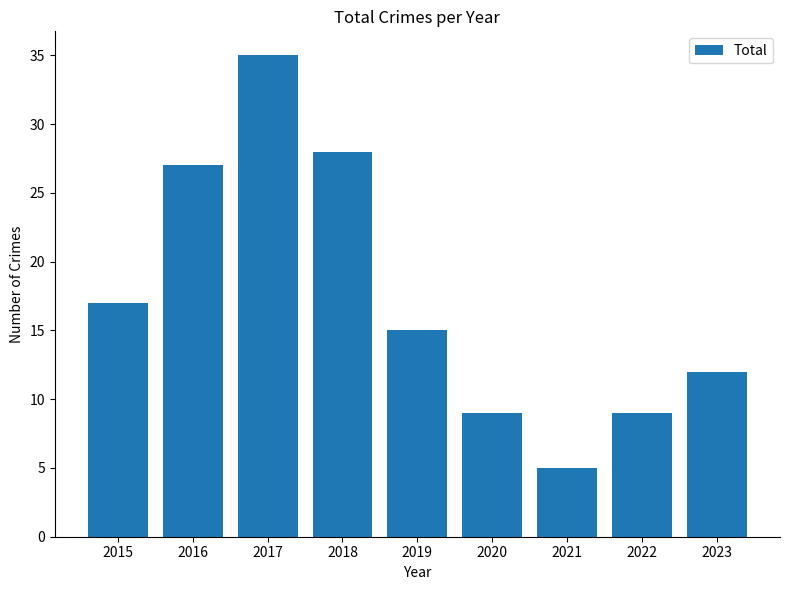

How many bars are there in total?

9